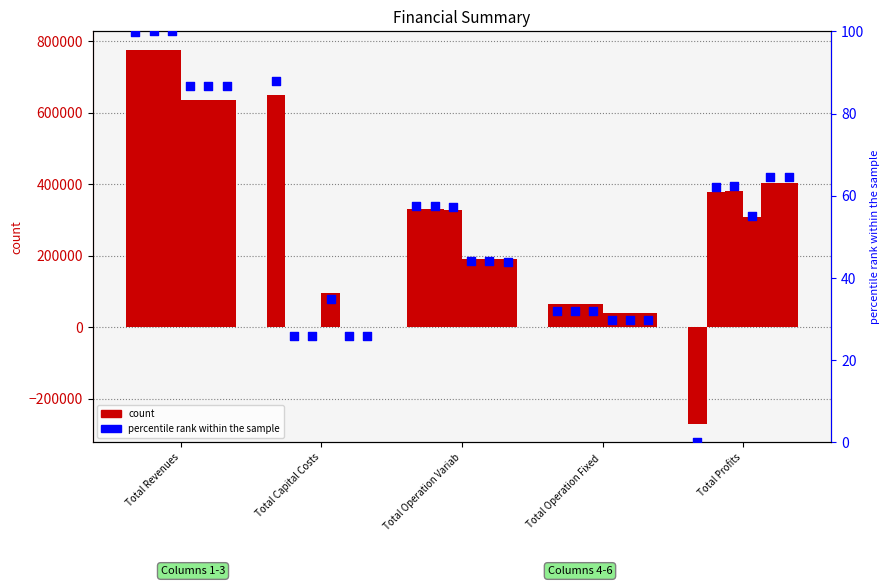

Is the value of col_4 at Total Revenues greater than the value of col_6 at Total Operation Variab?

Yes